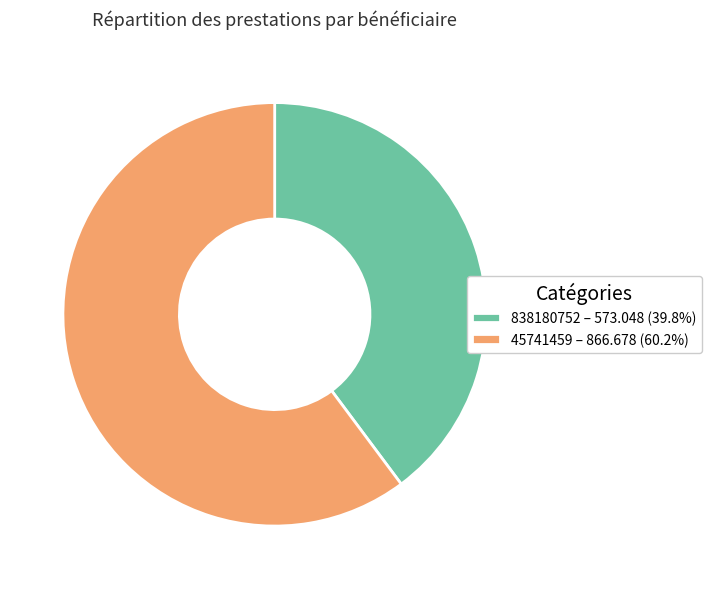

Rank the categories by value from lowest to highest.

838180752, 45741459